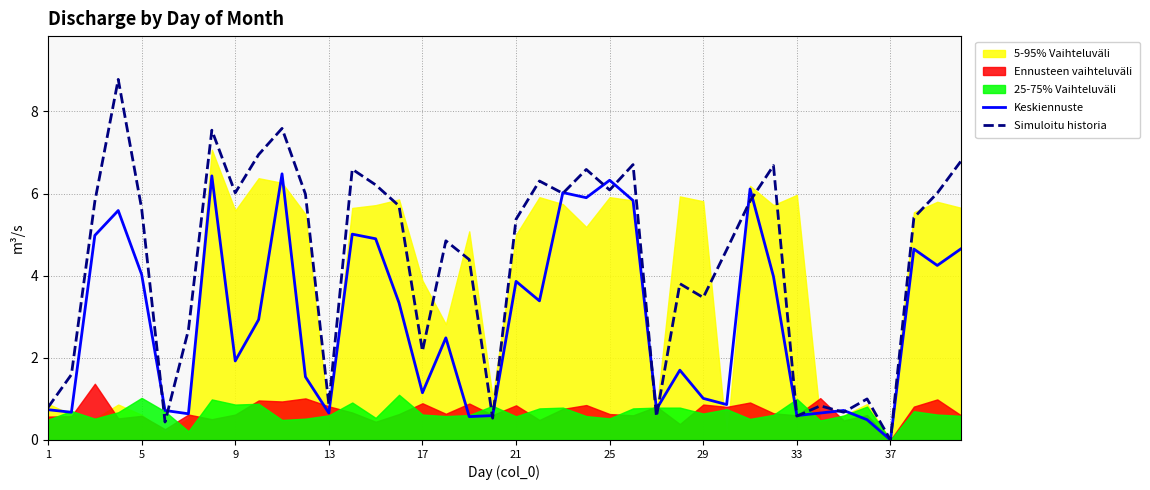

True or false: Simuloitu historia and Keskiennuste cross at least once.

True